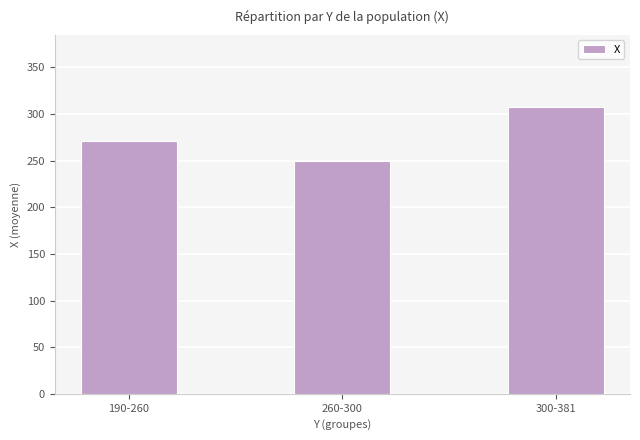

Reading right to left, list all the values displayed in this chart.

308	250	271